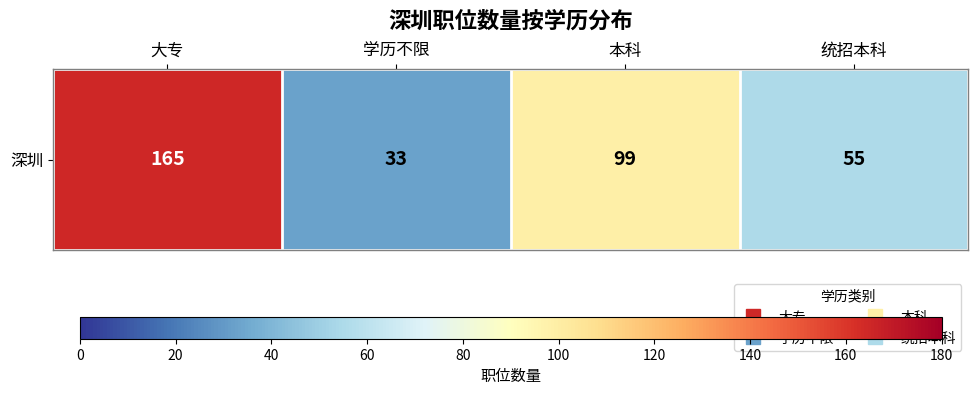

How many categories are shown in the chart?

4